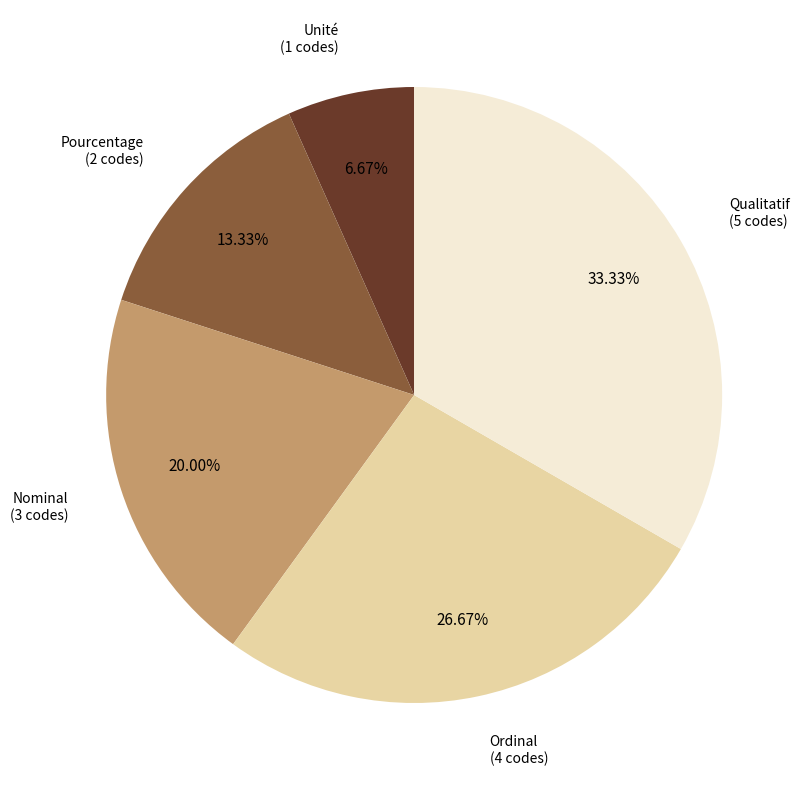

Is there any slice that represents more than half of the pie?

No